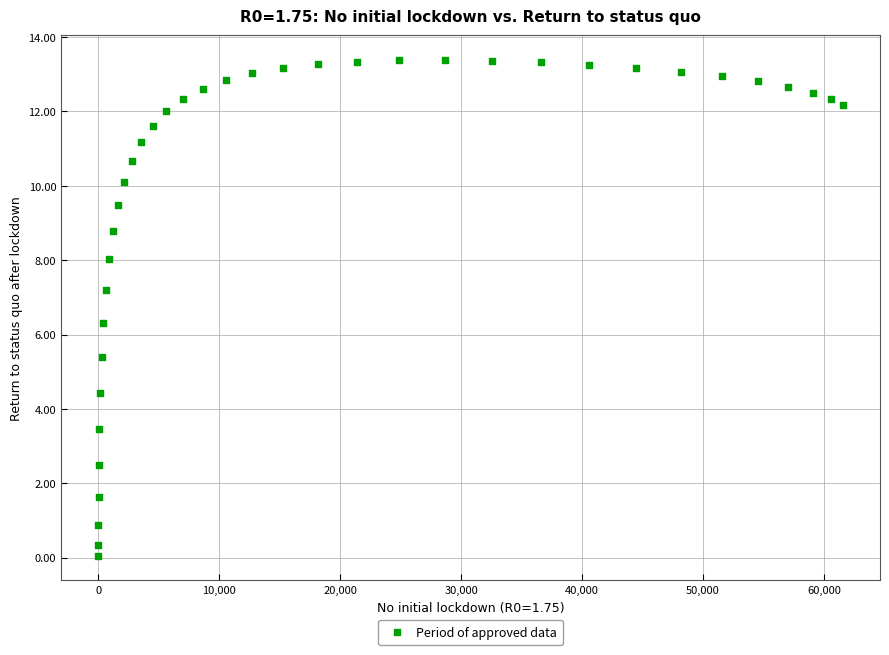

What Y value in the scatter plot is closest to 6?

6.3